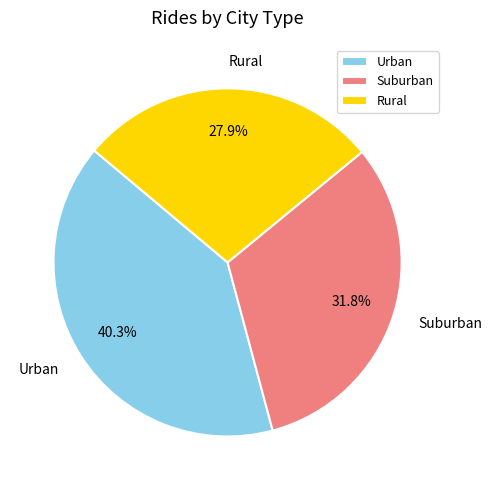

Rank the categories by value from highest to lowest.

Urban, Suburban, Rural